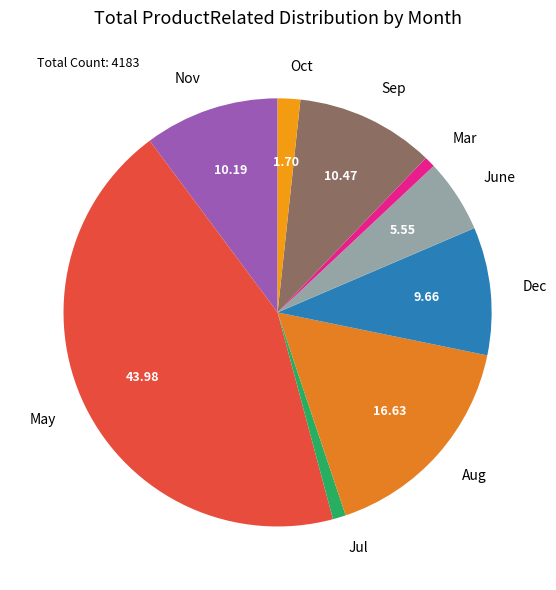

Is the sum of Oct and Nov greater than half?

No